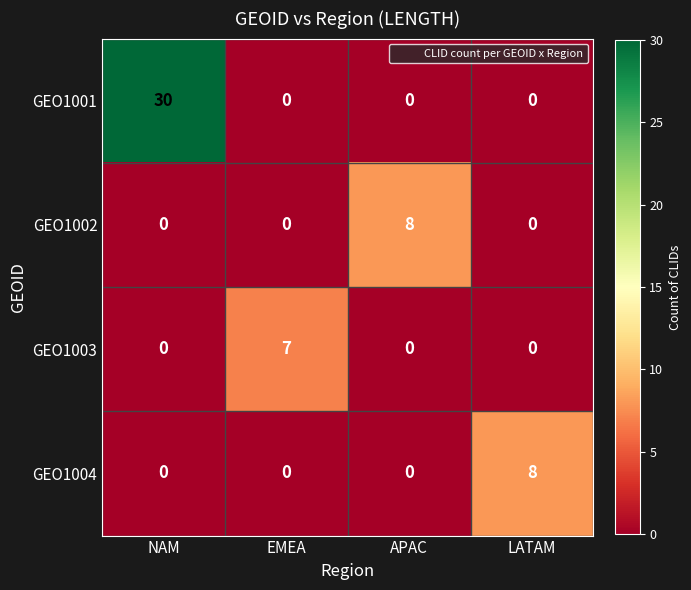

What is the difference between the highest and lowest values at EMEA?

7